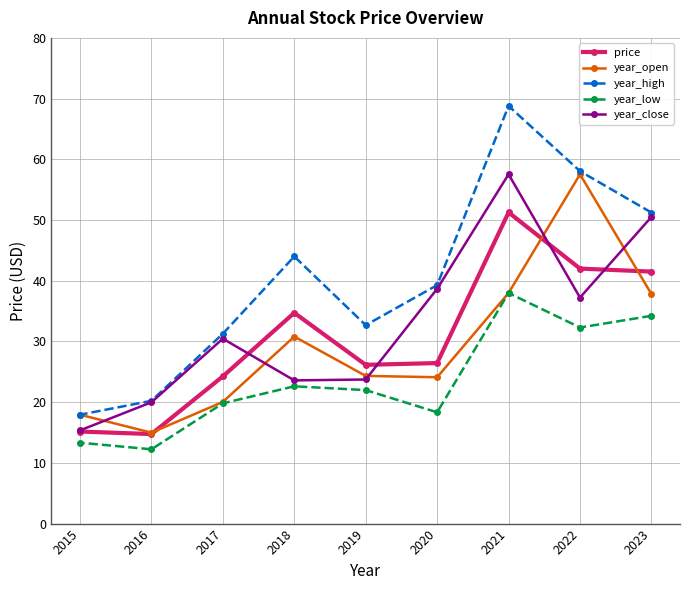

At 2022, list the series in order from largest to smallest.

year_high, year_open, price, year_close, year_low